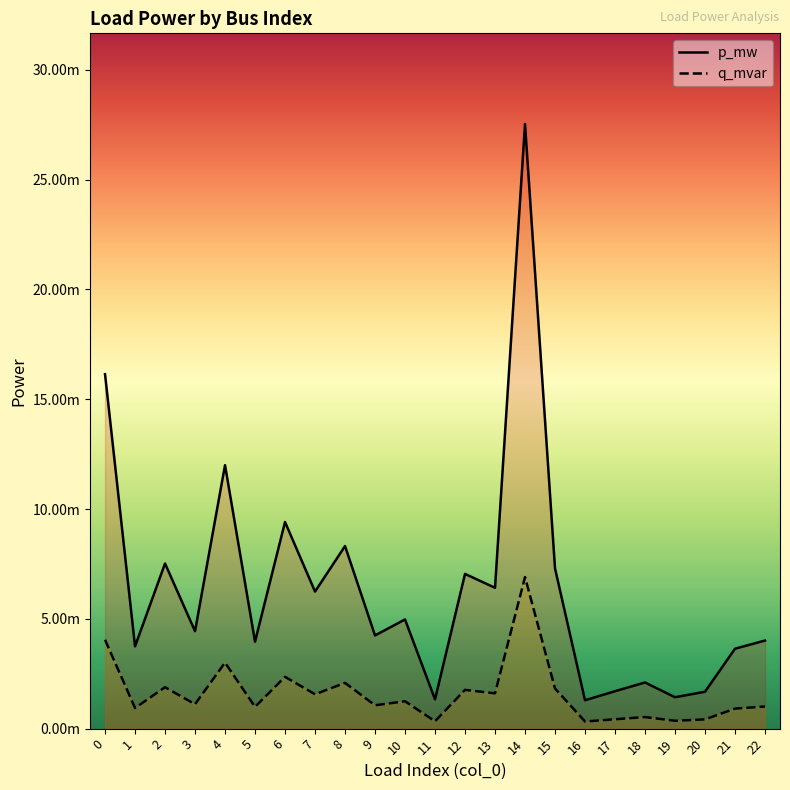

Which series has the largest range (max minus min)?

p_mw